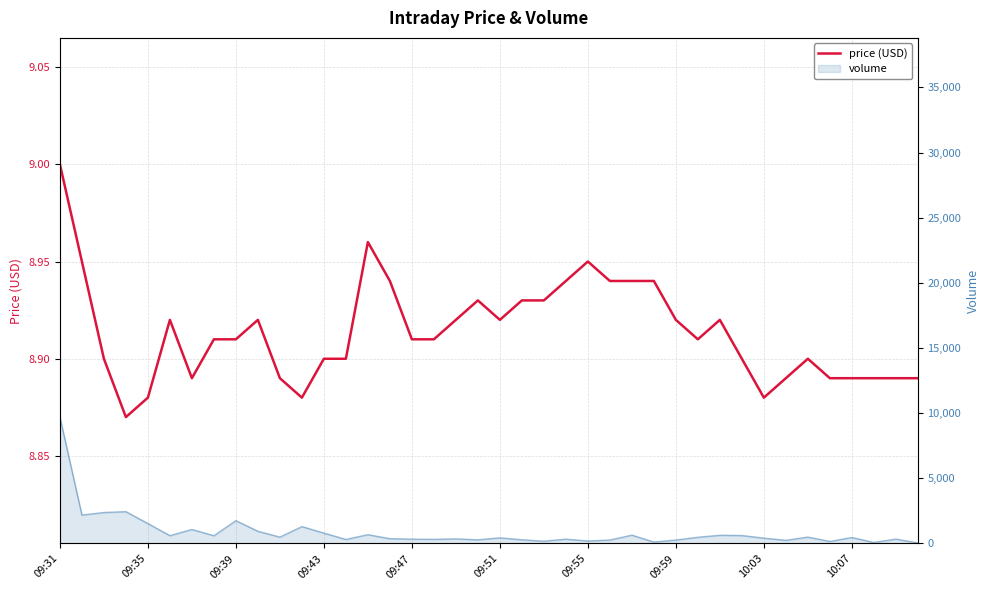

Which category has the highest value across all series?

09:31